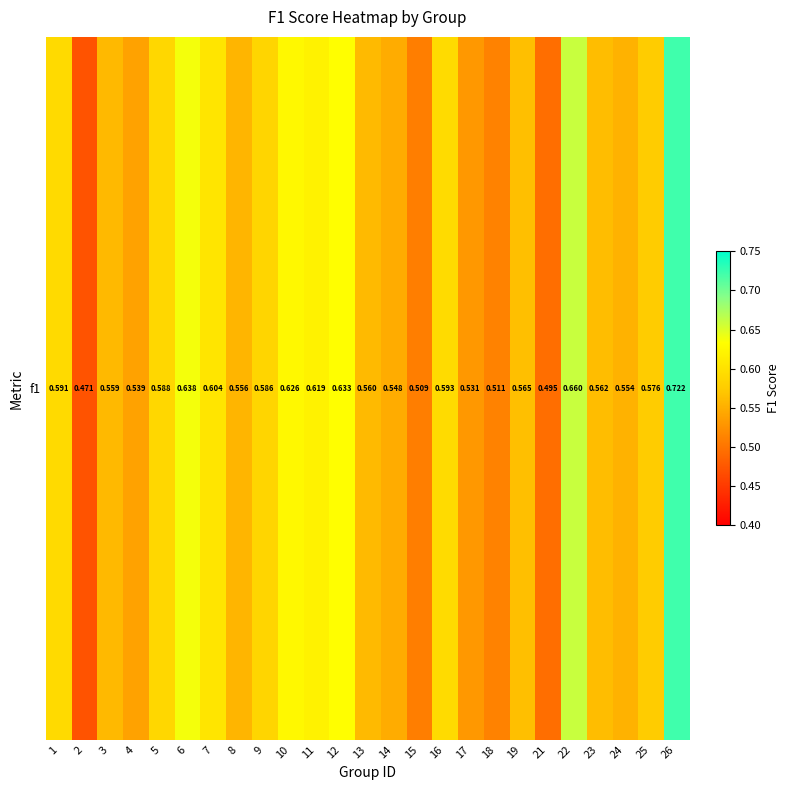

True or false: the data shows 0.7 at 18.

False